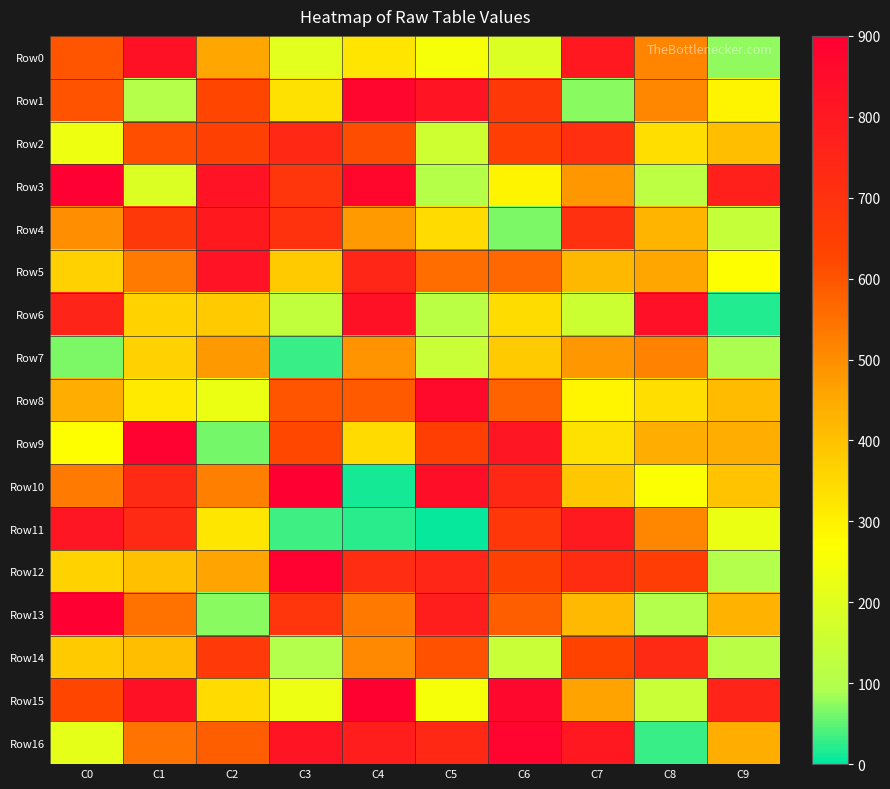

Reading left to right, transcribe all the data shown in this chart.

Row0: C0=601	C1=829	C2=454	C3=205	C4=326	C5=252	C6=192	C7=801	C8=515	C9=75
Row1: C0=604	C1=103	C2=627	C3=332	C4=875	C5=817	C6=673	C7=71	C8=513	C9=292
Row2: C0=235	C1=610	C2=644	C3=739	C4=615	C5=159	C6=651	C7=711	C8=340	C9=407
Row3: C0=894	C1=193	C2=822	C3=689	C4=870	C5=107	C6=292	C7=482	C8=122	C9=772
Row4: C0=497	C1=675	C2=796	C3=699	C4=477	C5=347	C6=65	C7=709	C8=426	C9=138
Row5: C0=368	C1=533	C2=821	C3=383	C4=750	C5=558	C6=567	C7=421	C8=455	C9=272
Row6: C0=759	C1=364	C2=382	C3=132	C4=827	C5=118	C6=344	C7=156	C8=831	C9=19
Row7: C0=64	C1=367	C2=479	C3=29	C4=486	C5=148	C6=383	C7=482	C8=517	C9=91
Row8: C0=441	C1=316	C2=227	C3=598	C4=588	C5=857	C6=574	C7=291	C8=340	C9=414
Row9: C0=273	C1=887	C2=61	C3=623	C4=347	C5=651	C6=810	C7=331	C8=440	C9=441
Row10: C0=534	C1=731	C2=526	C3=898	C4=12	C5=842	C6=741	C7=389	C8=267	C9=396
Row11: C0=809	C1=731	C2=322	C3=33	C4=23	C5=4	C6=680	C7=793	C8=513	C9=228
Row12: C0=364	C1=404	C2=458	C3=889	C4=719	C5=749	C6=646	C7=723	C8=657	C9=101
Row13: C0=899	C1=546	C2=71	C3=686	C4=535	C5=779	C6=581	C7=418	C8=100	C9=430
Row14: C0=380	C1=407	C2=671	C3=101	C4=508	C5=605	C6=150	C7=636	C8=729	C9=115
Row15: C0=627	C1=828	C2=346	C3=231	C4=892	C5=253	C6=868	C7=462	C8=146	C9=755
Row16: C0=216	C1=542	C2=583	C3=819	C4=779	C5=741	C6=878	C7=800	C8=30	C9=442